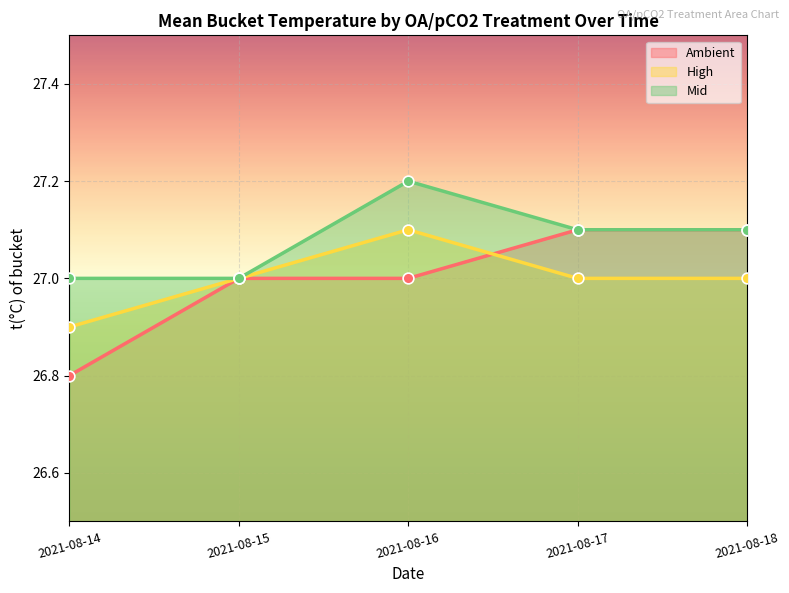

Which series has the widest spread of Y values?

Ambient